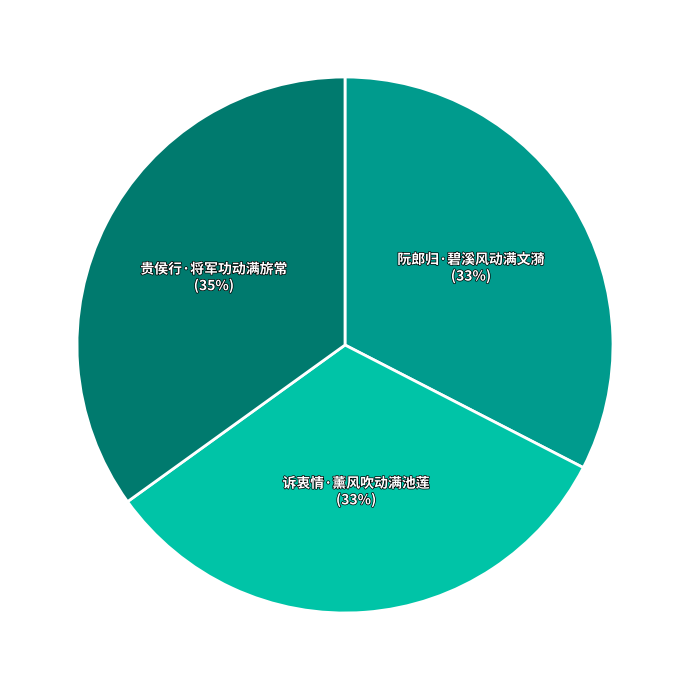

How many segments does this pie chart have?

3